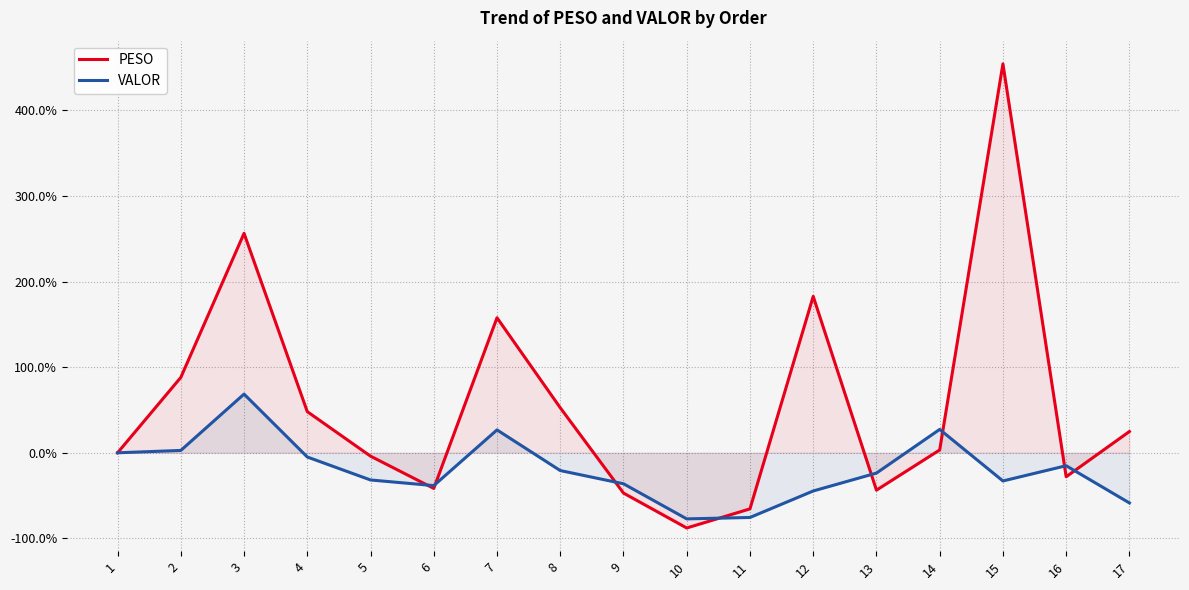

What is the difference between the PESO values at 16 and 1?

28.0